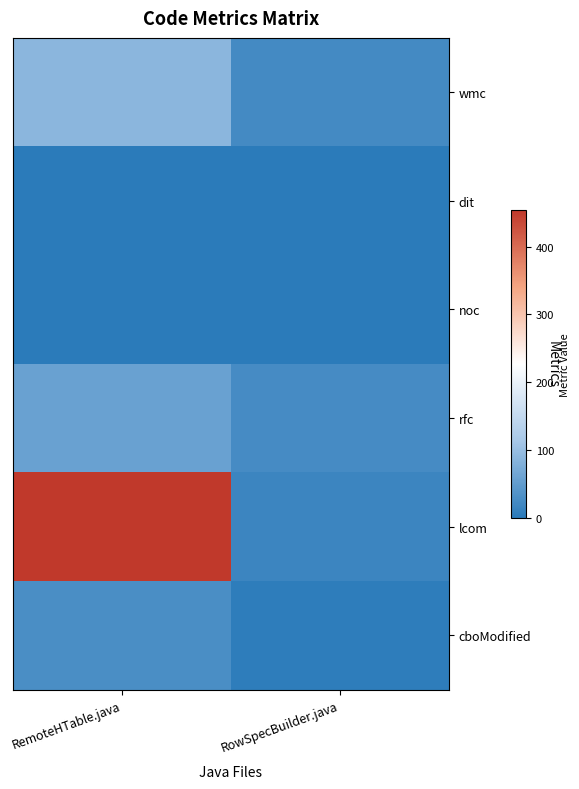

Is it true that wmc equals 24 at RowSpecBuilder.java?

True